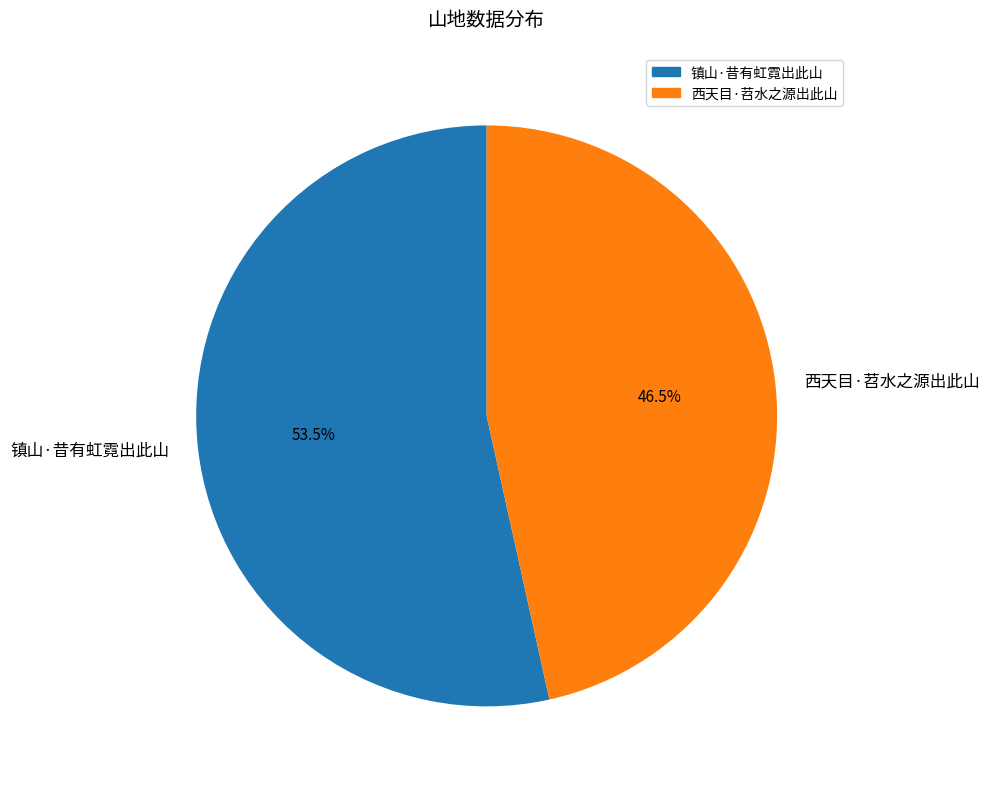

What is the total percentage of 西天目·苕水之源出此山 and 镇山·昔有虹霓出此山?

100.0%